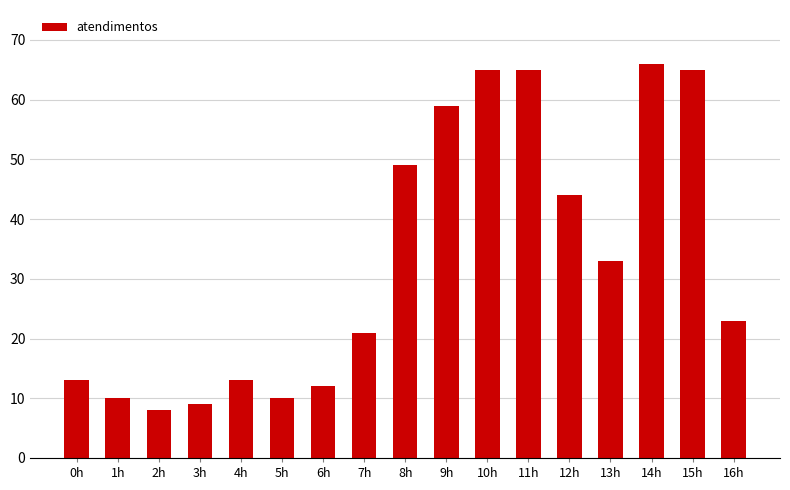

Which category has the highest value across all series?

14h